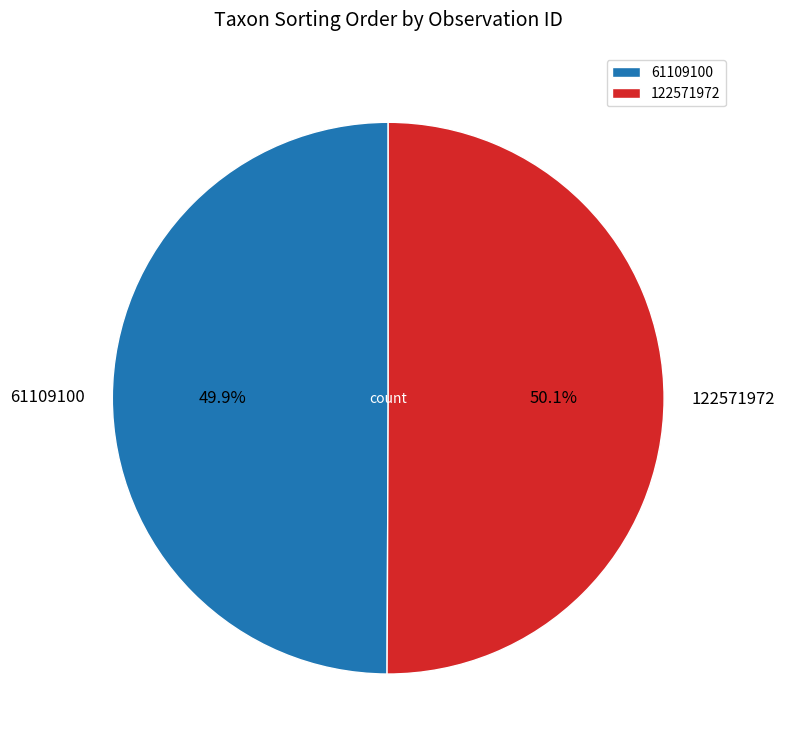

The 122571972 slice represents 61% of the pie. True or false?

False